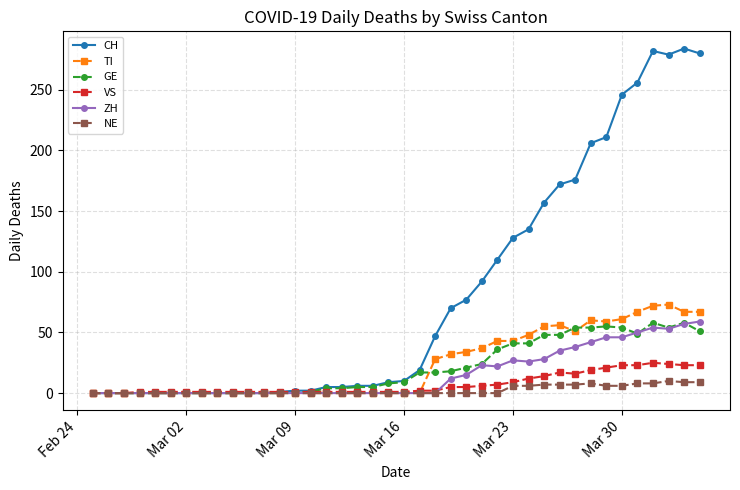

What is the highest value of the ZH series?

59